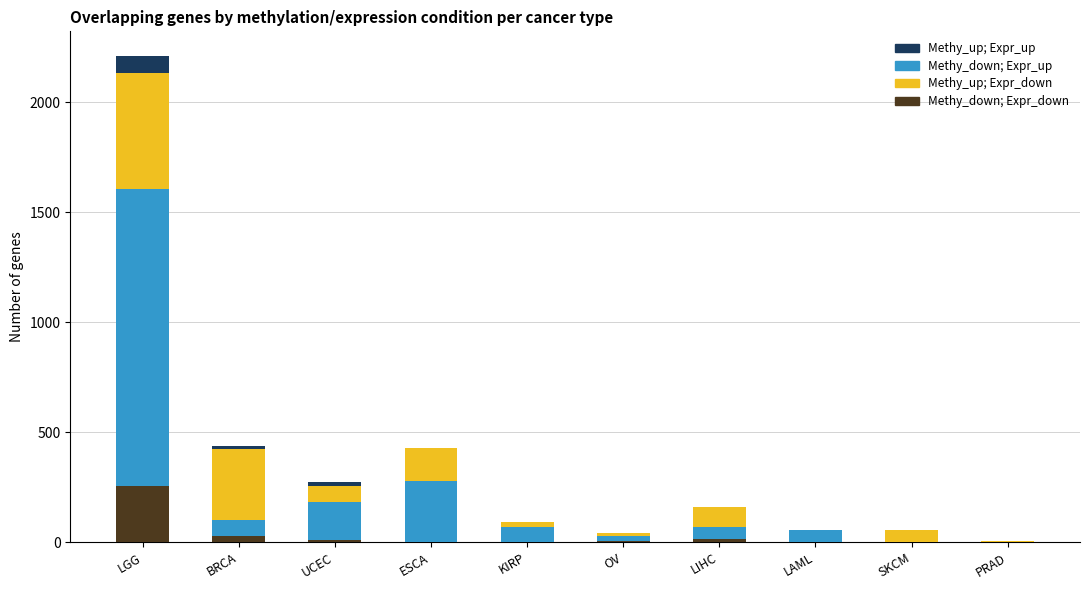

The Methy_down; Expr_down series shows 165 at LGG. True or false?

False